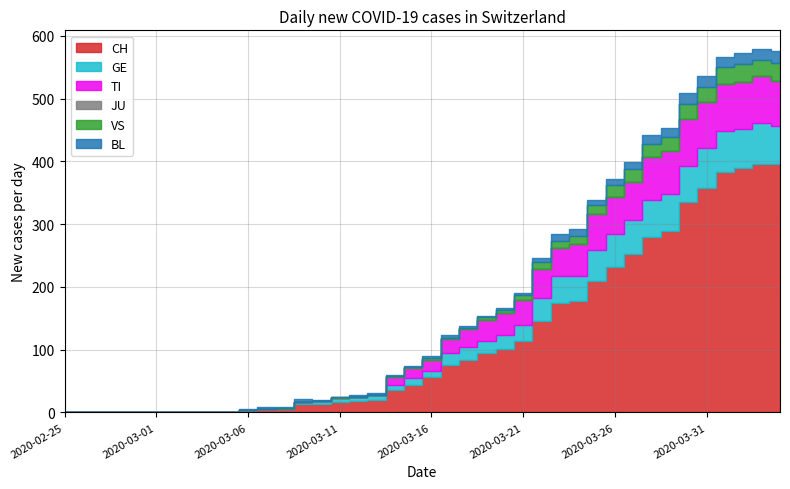

Which series has the largest total across all categories?

CH